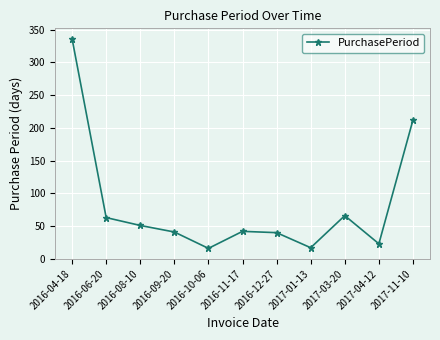

At which category does the data reach its first local valley?

2016-10-06